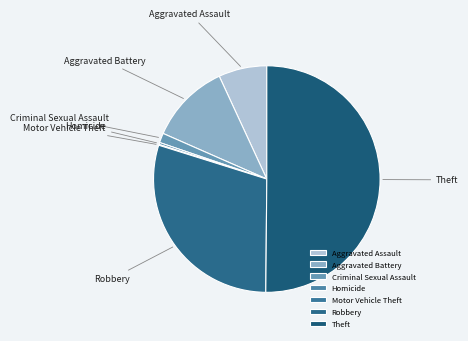

Does Aggravated Battery represent more than half of the total?

No